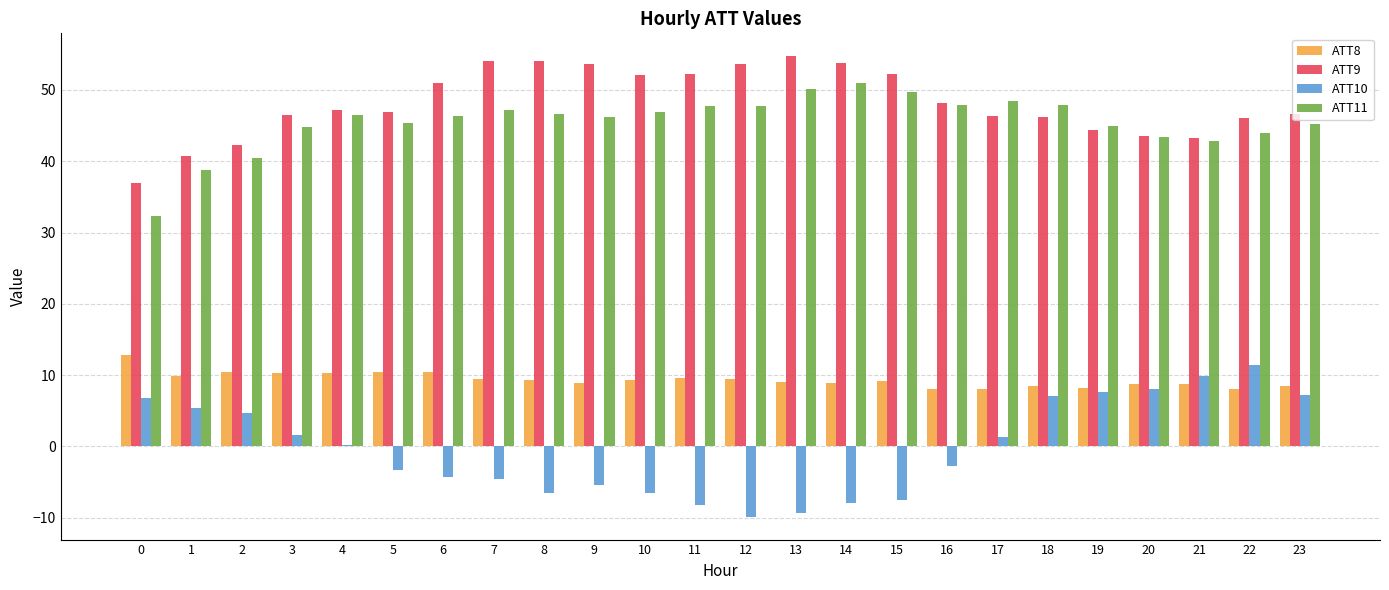

Is it true that ATT10 equals -3.3 at 5?

True